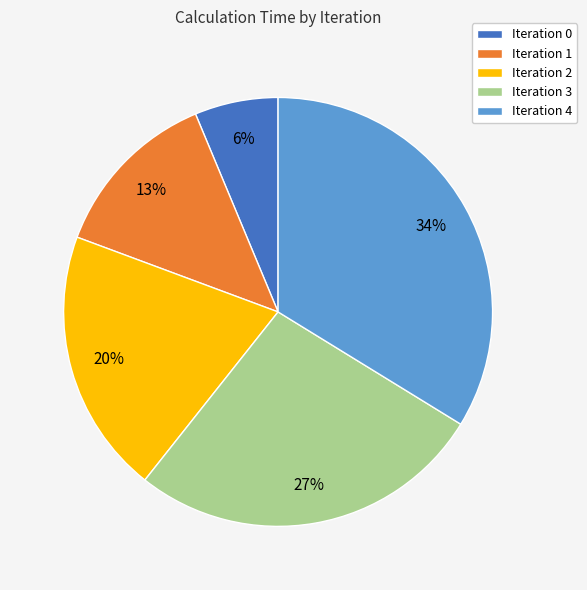

To the nearest percent, what is the average slice percentage?

20%